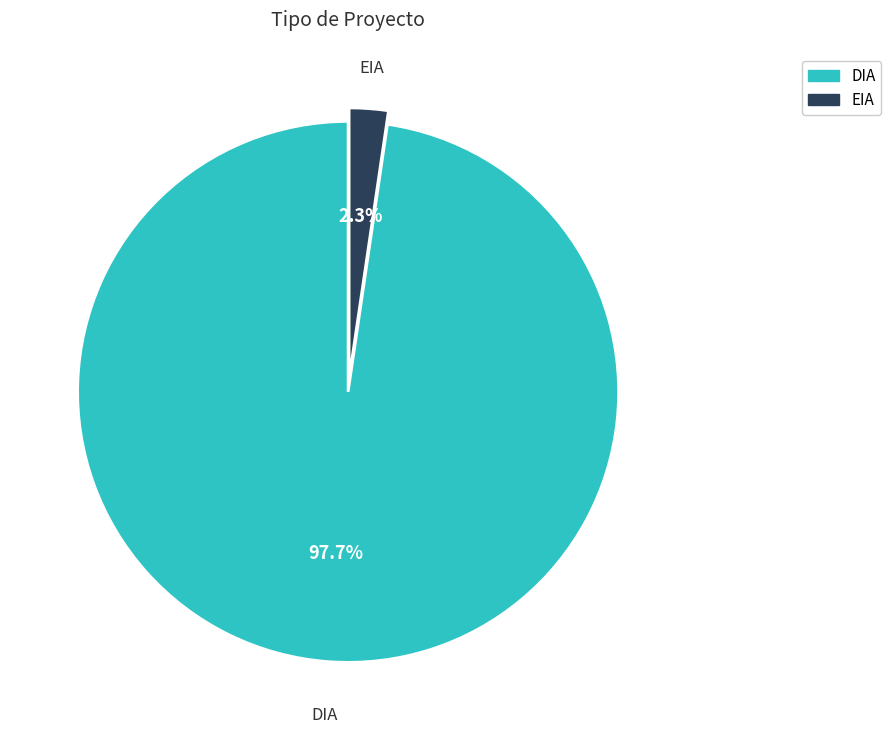

Which slice is the largest?

DIA